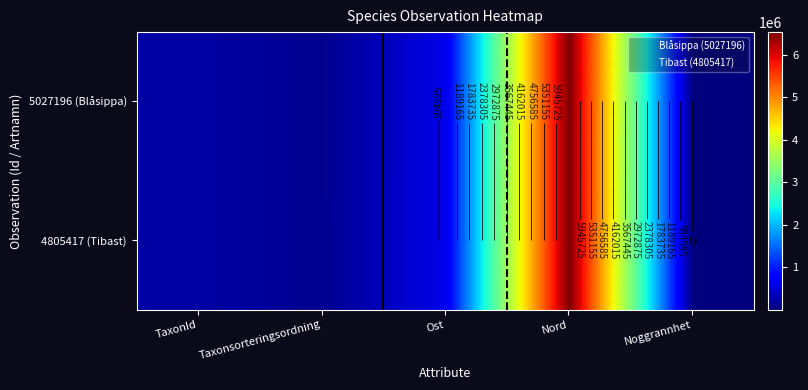

Rank the series at TaxonId from highest to lowest value.

5027196 (Blåsippa), 4805417 (Tibast)